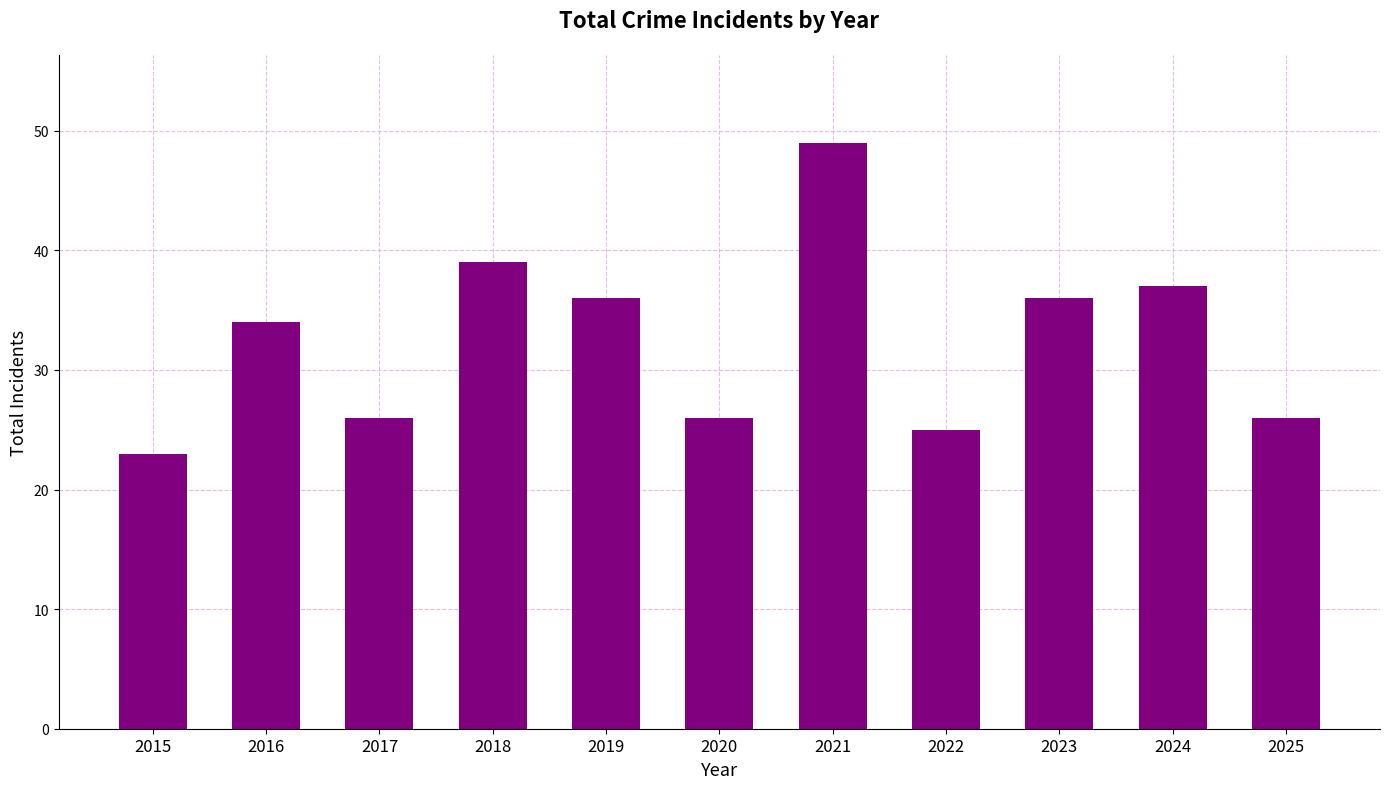

At which category does the chart reach its minimum across all series?

2015